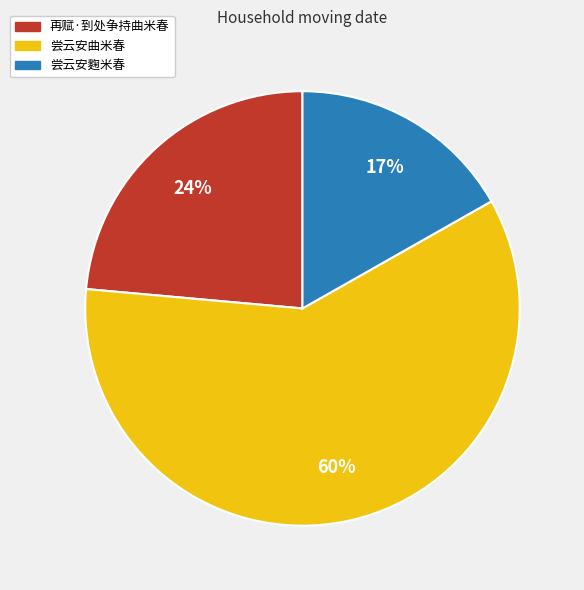

Count the number of slices in the pie.

3